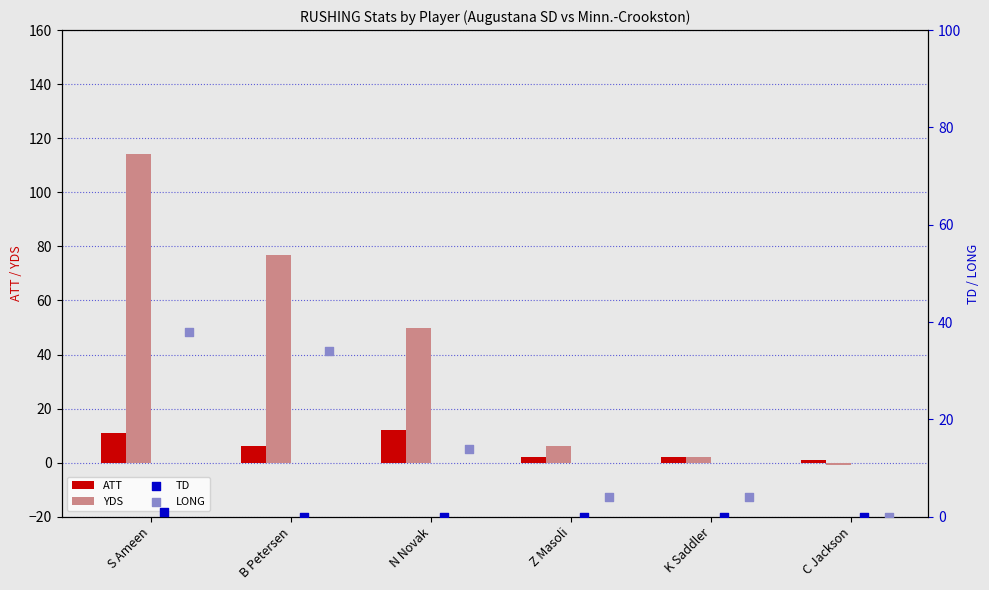

Which series has the largest total across all categories?

YDS